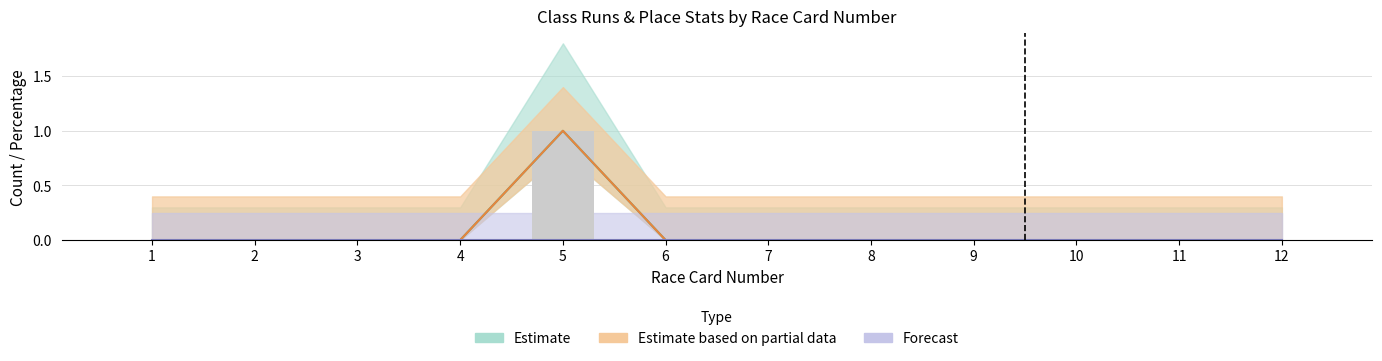

The value of Class 6 First3 at 2 is 0. True or false?

False